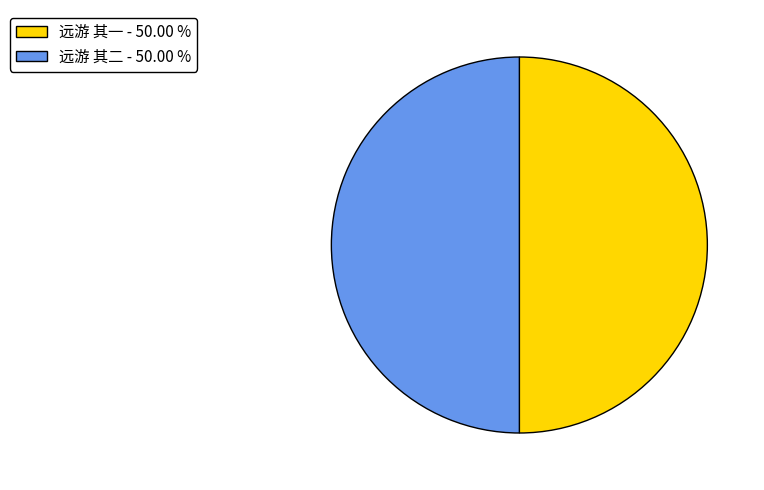

Approximately how many times larger is the value at 远游 其二 - 50.00 % compared to 远游 其一 - 50.00 %?

1.0